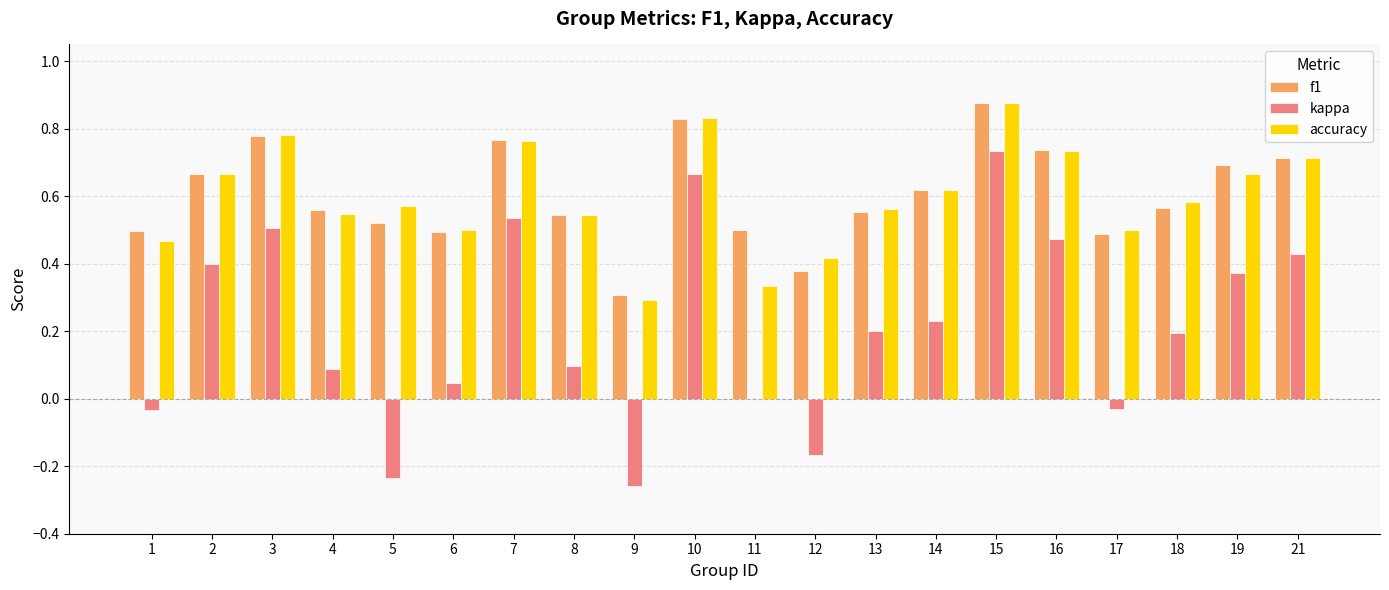

Which series changed the most between 10 and 14?

kappa